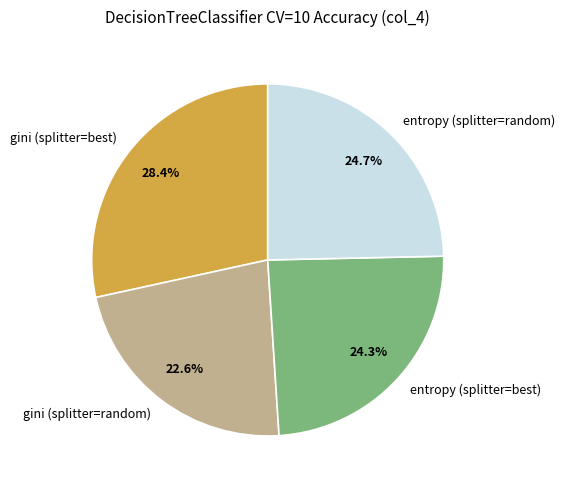

Which has a higher value, gini (splitter=best) or entropy (splitter=best)?

gini (splitter=best)